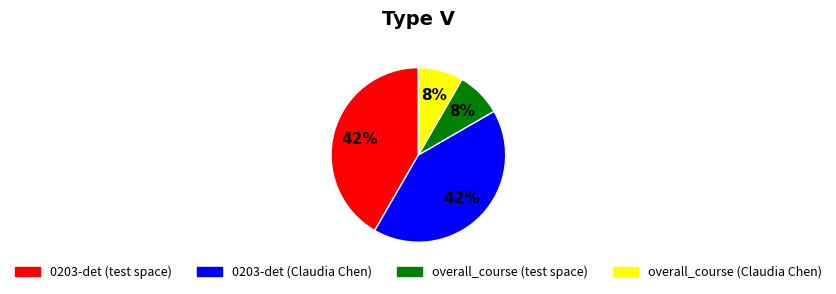

Is there a majority slice in this chart?

No